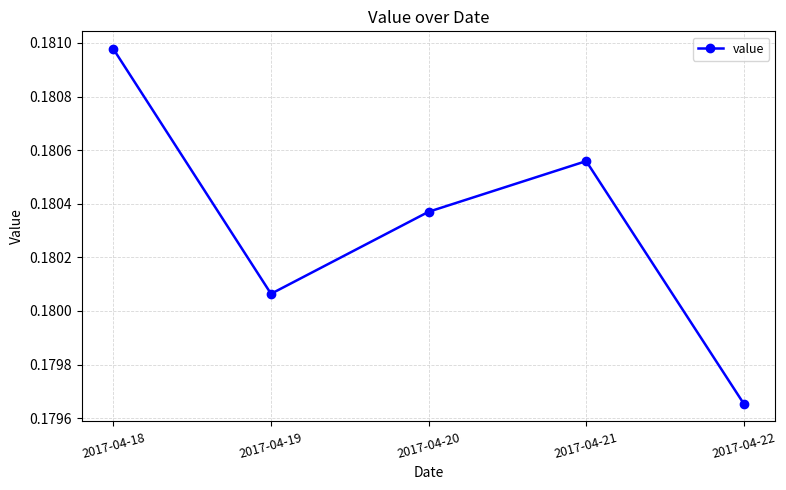

Count the number of categories in the chart.

5